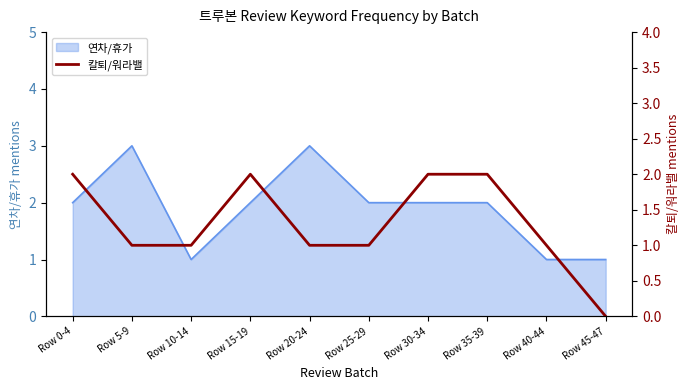

What is the sum of the values at Row 30-34 and Row 35-39?

4